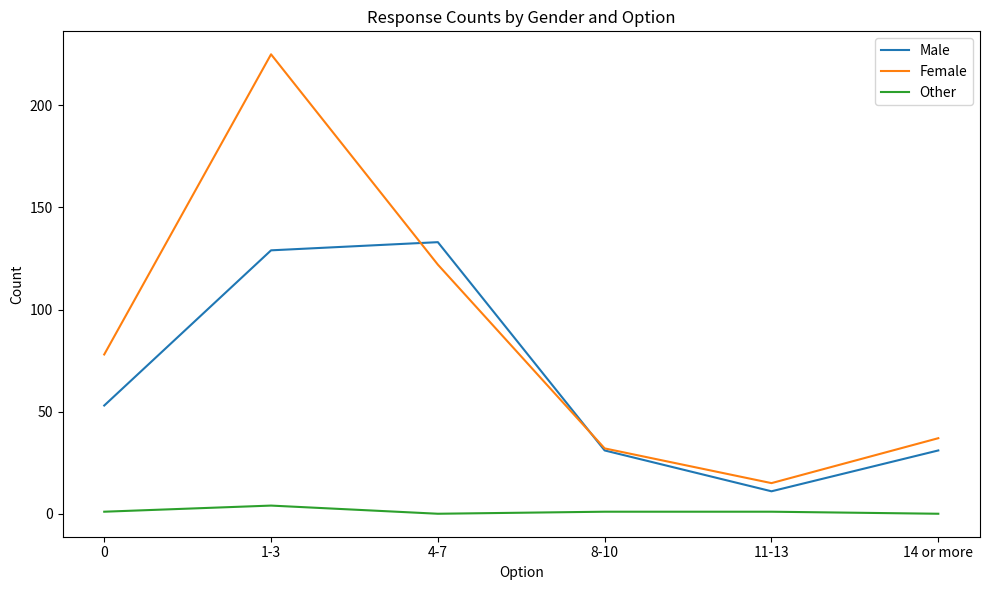

At which label does Male reach its peak?

4-7